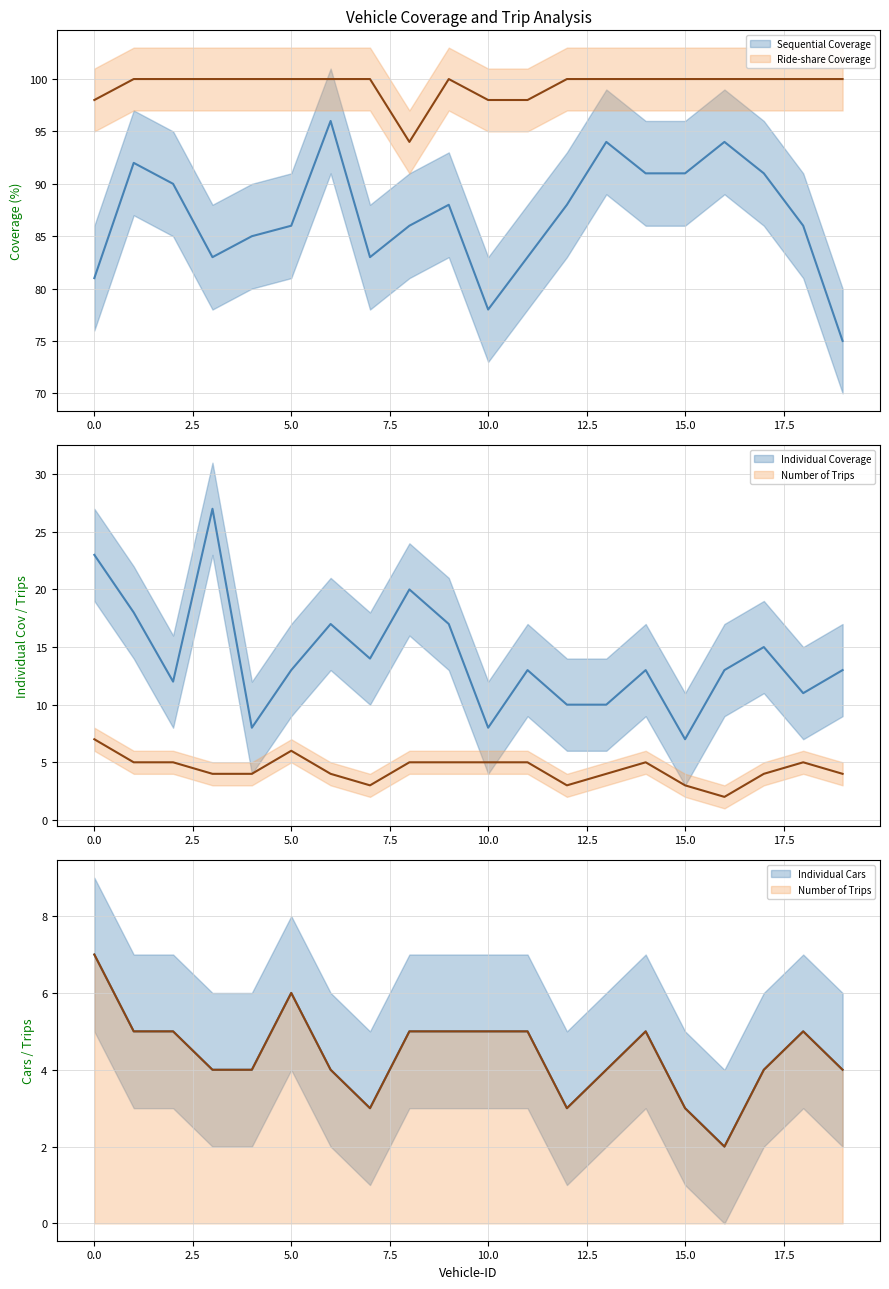

What is the difference between the highest and lowest values at 3?

96